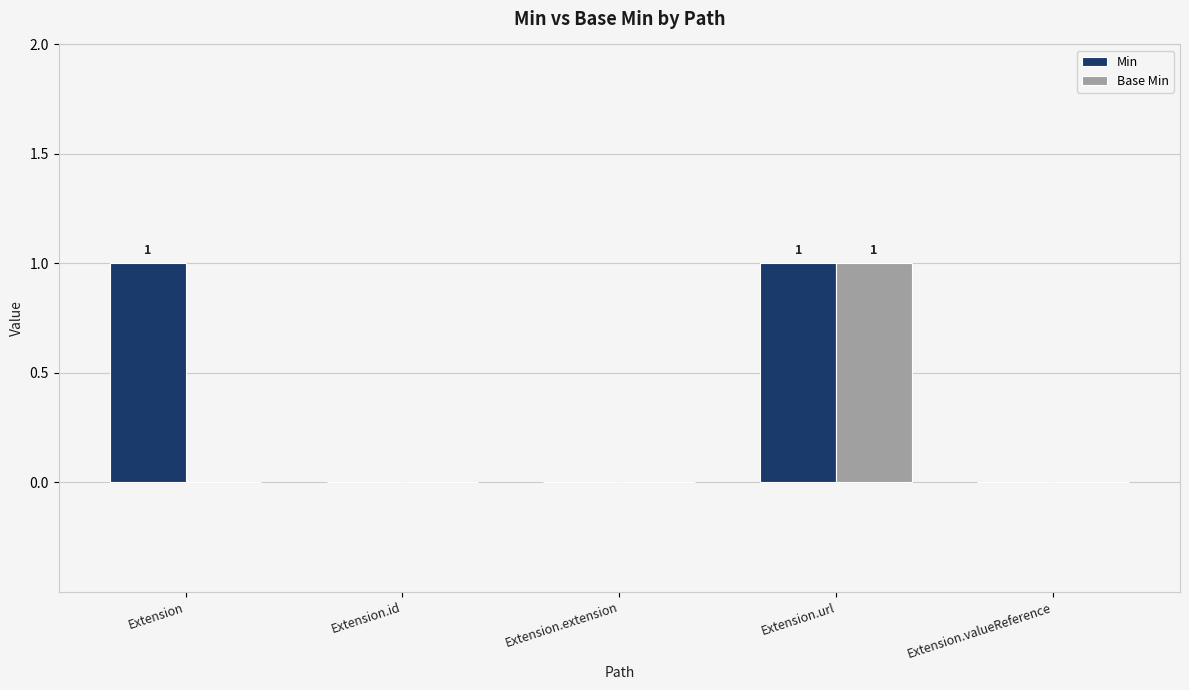

Reading left to right, what are all the values shown in this chart?

Min: Extension=1	Extension.id=0	Extension.extension=0	Extension.url=1	Extension.valueReference=0
Base Min: Extension=0	Extension.id=0	Extension.extension=0	Extension.url=1	Extension.valueReference=0